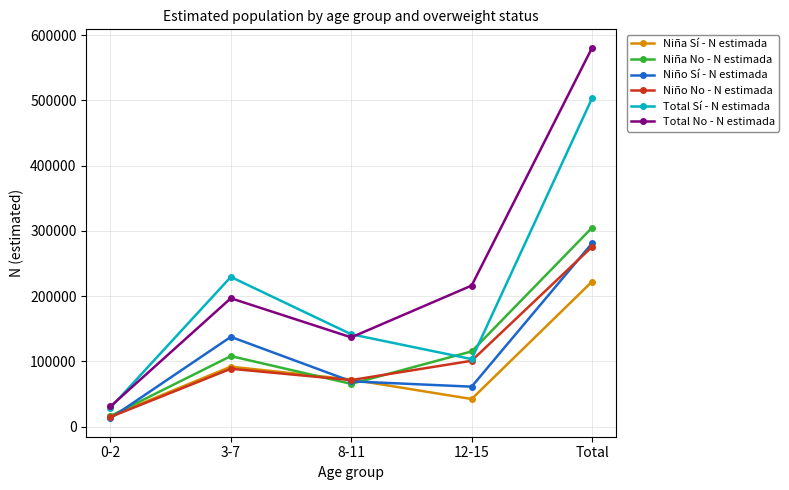

True or false: Niño Sí - N estimada and Niño No - N estimada intersect in this chart.

True